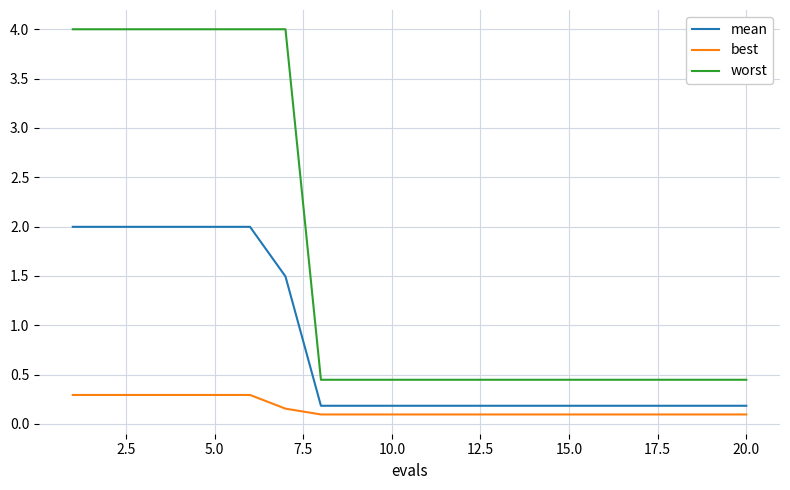

Which series has the widest spread of values?

worst